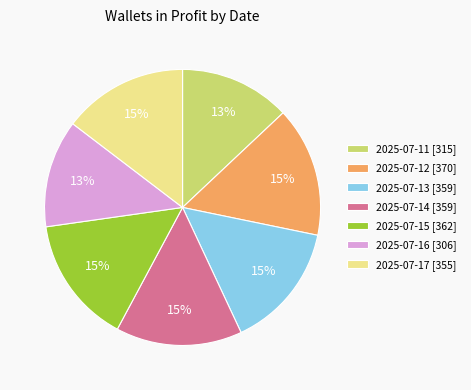

Approximately how many times larger is the value at 2025-07-11 compared to 2025-07-16?

1.0